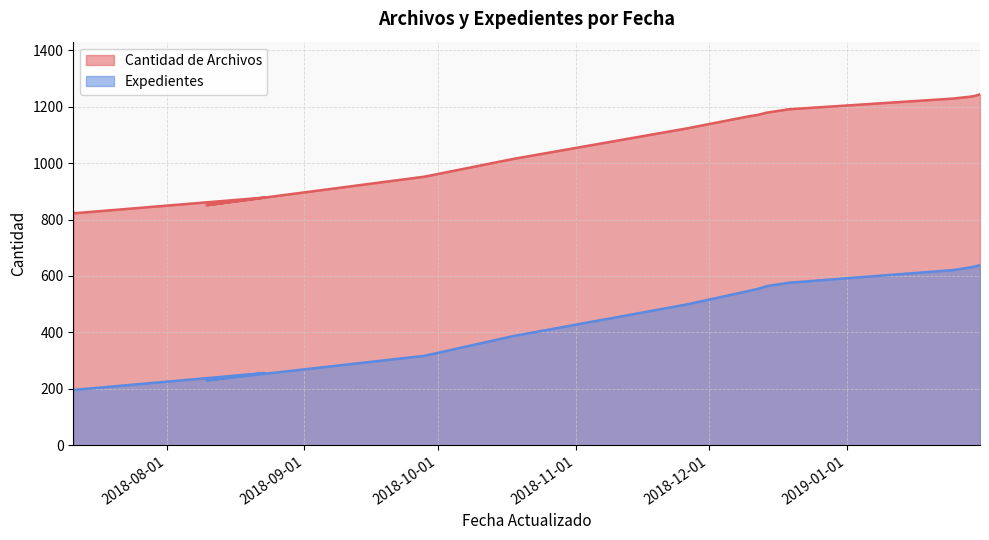

At how many categories does at least one series exceed 592?

15